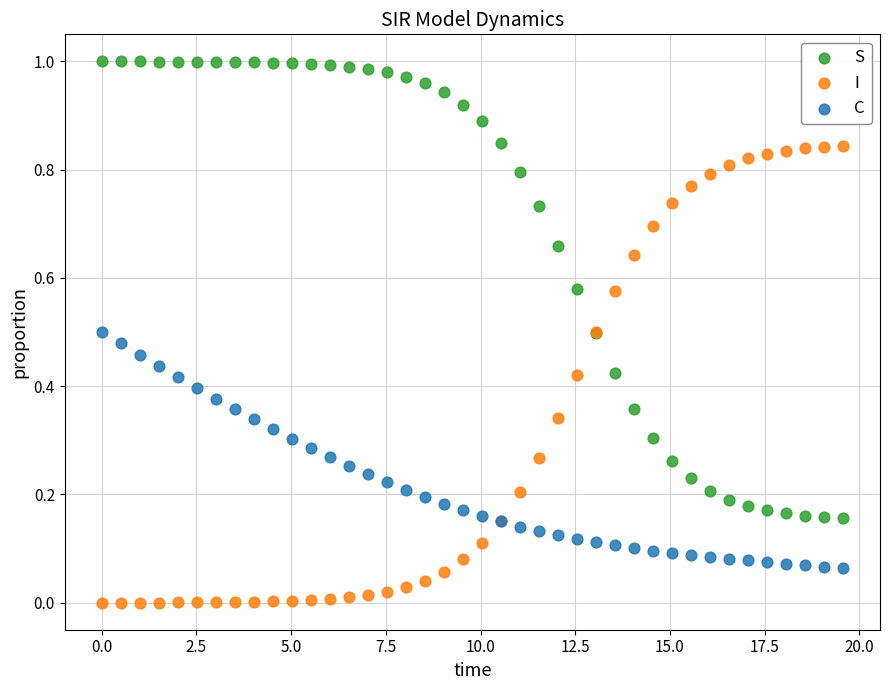

Which series contains the highest Y value?

S